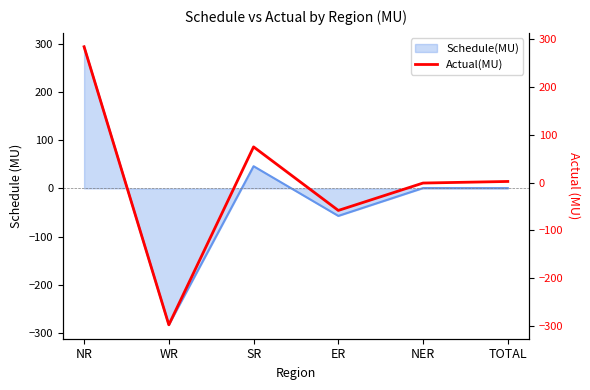

Which category has the highest value across all series?

NR